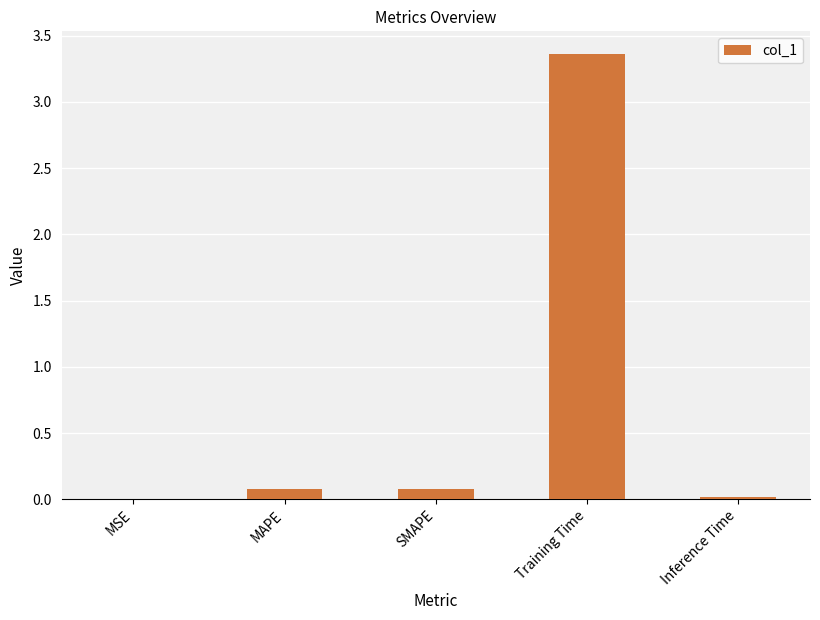

Which label corresponds to the largest value in the chart?

Training Time